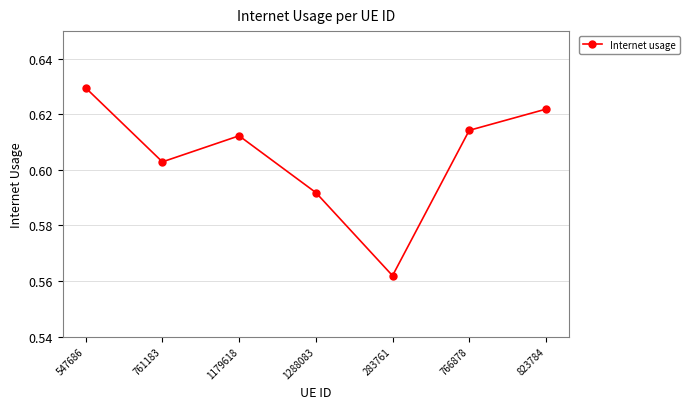

At which category does the data reach its first local valley?

761183